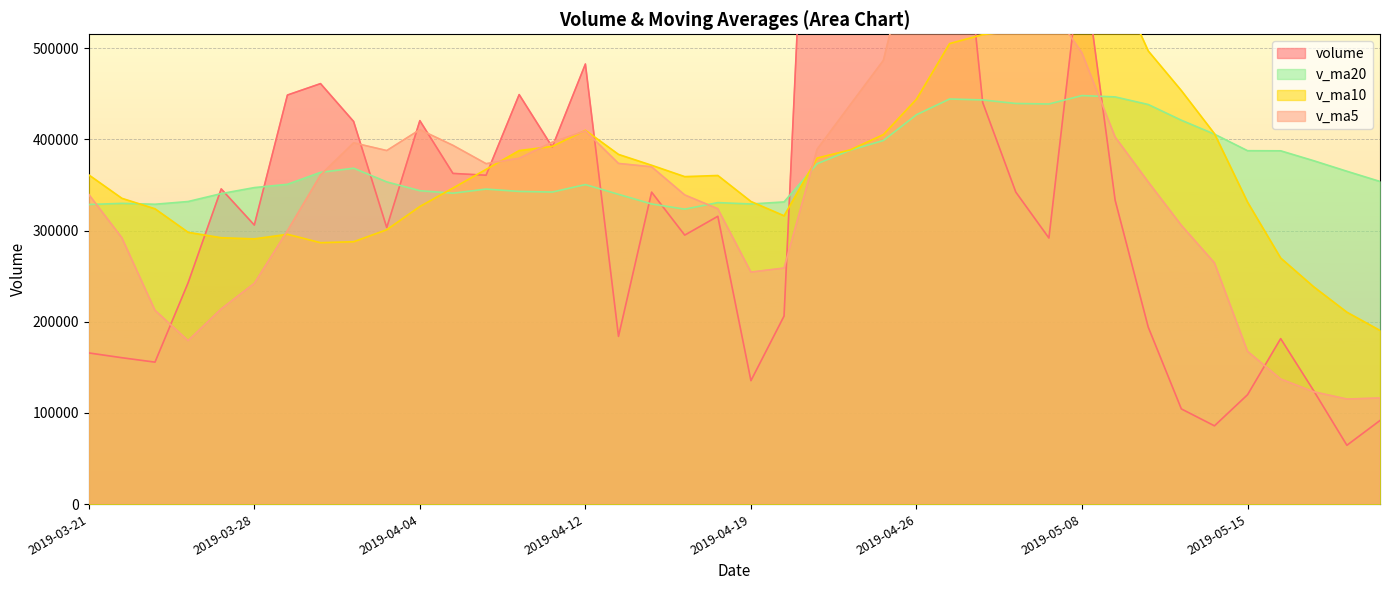

How many interior local valleys does the v_ma20 series have?

6